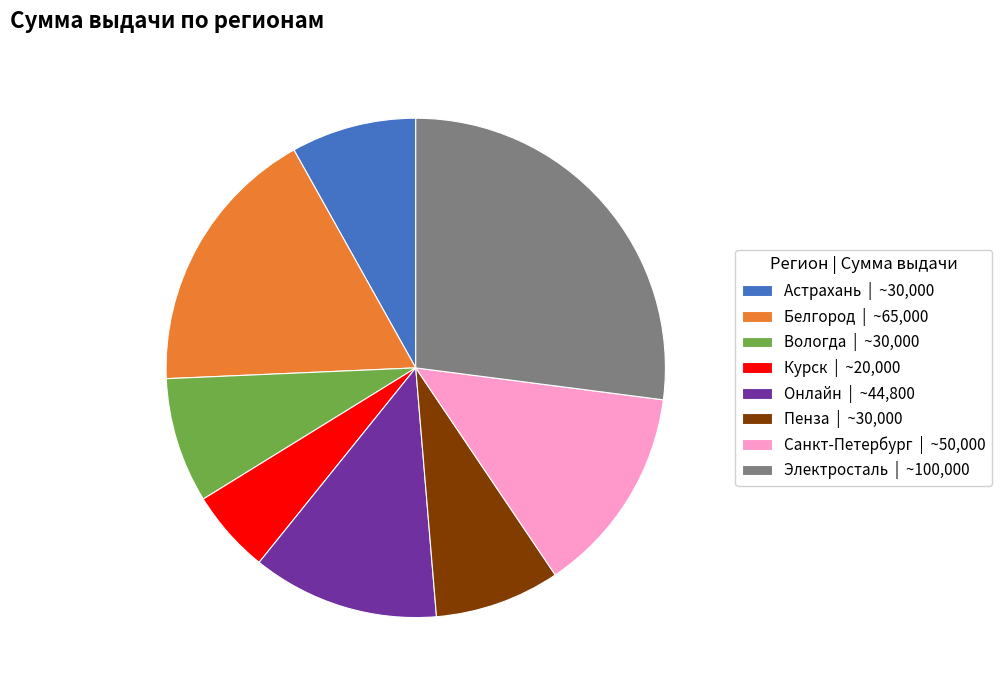

Is Пенза the majority of the pie?

No